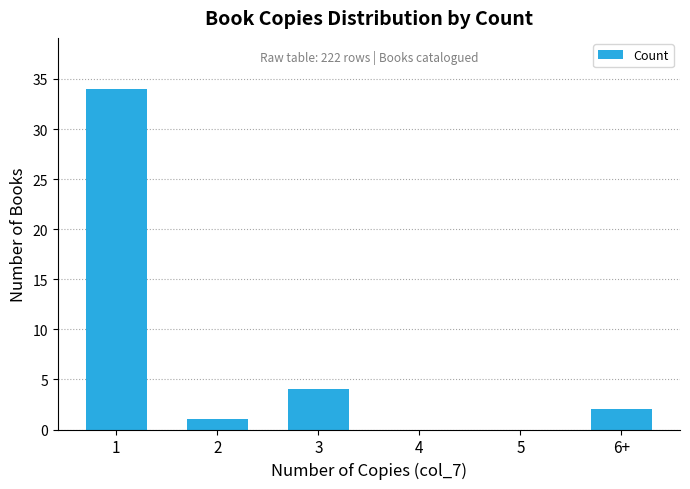

Reading left to right, transcribe all the data shown in this chart.

1=34	2=1	3=4	4=0	5=0	6+=2